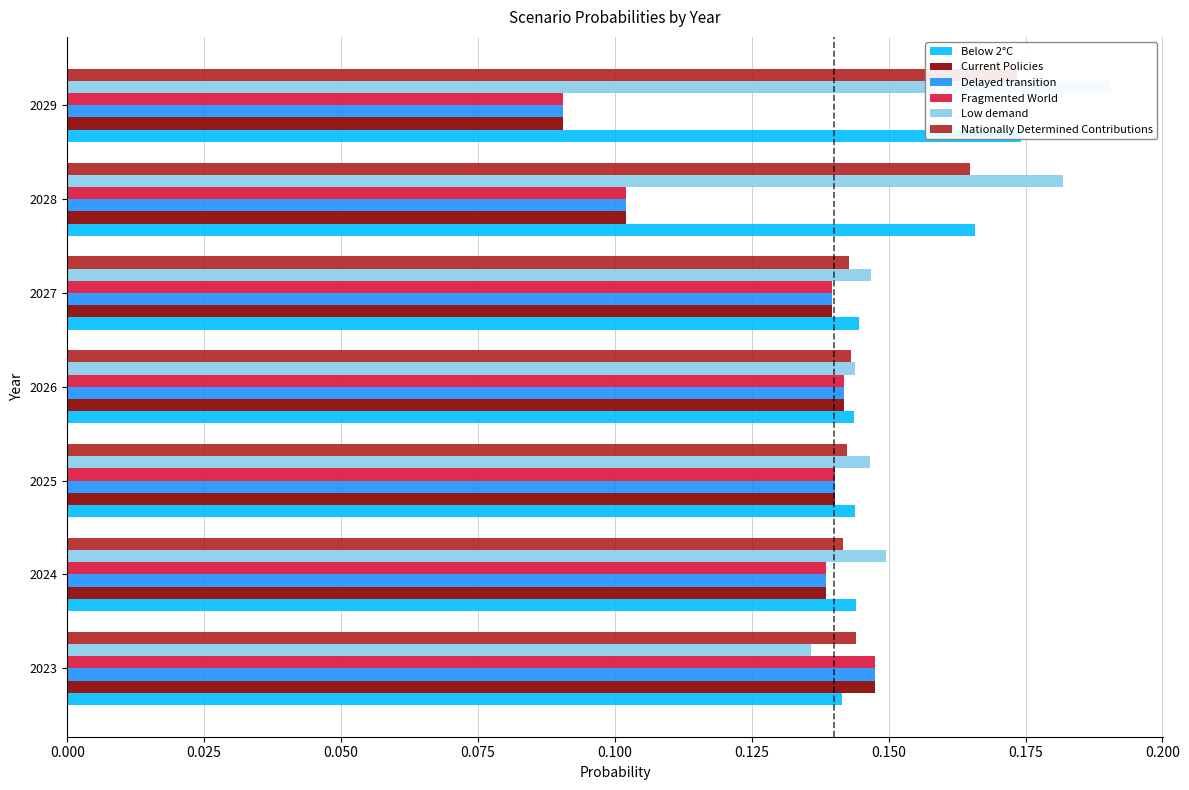

Which series has the largest range (max minus min)?

Fragmented World